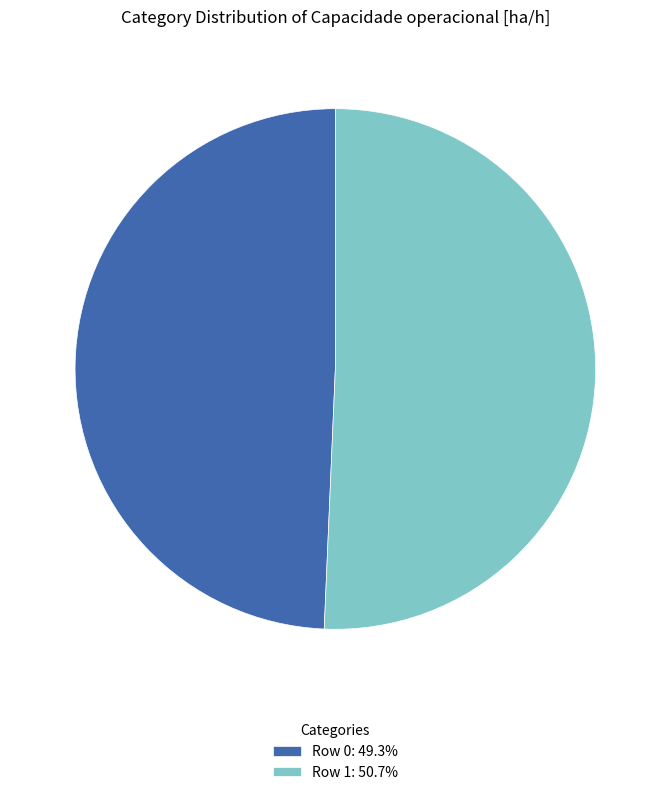

Do Row 1: 50.7% and Row 0: 49.3% together represent more than half of the pie?

Yes